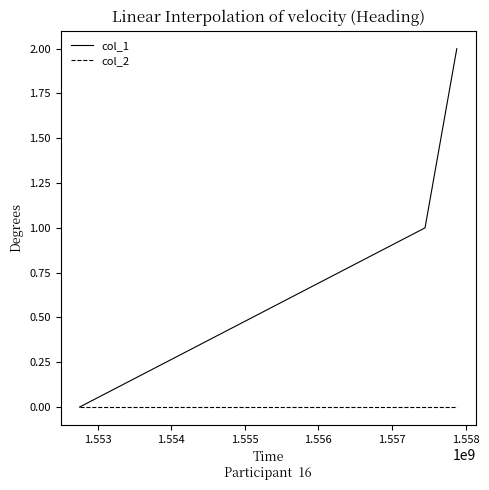

Which series has the largest total across all categories?

col_1